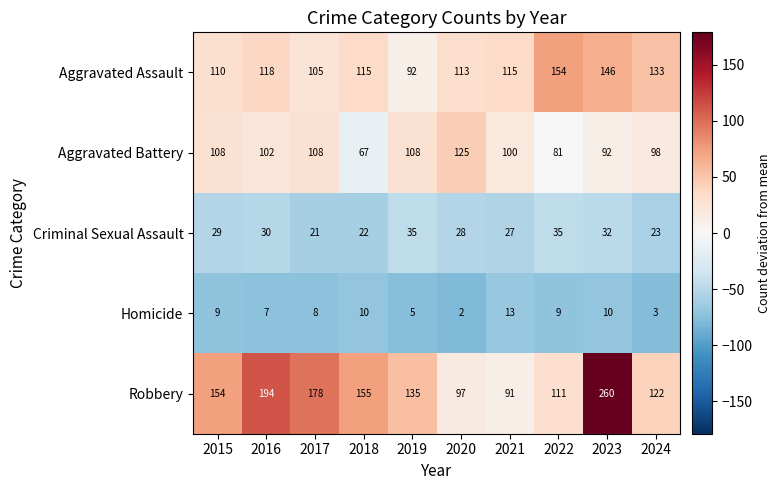

What is the total value across all series at 2016?

451